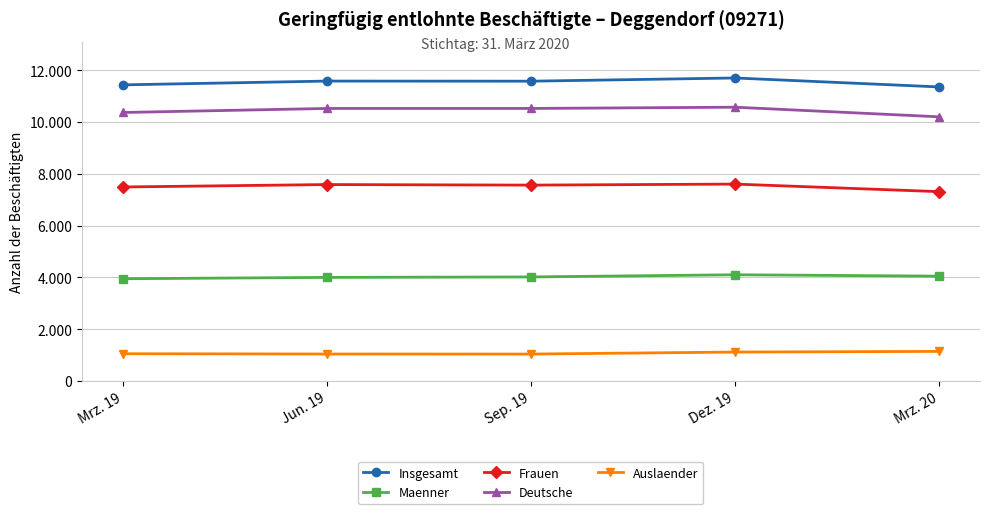

What are all the series names shown in the legend?

Insgesamt, Maenner, Frauen, Deutsche, Auslaender